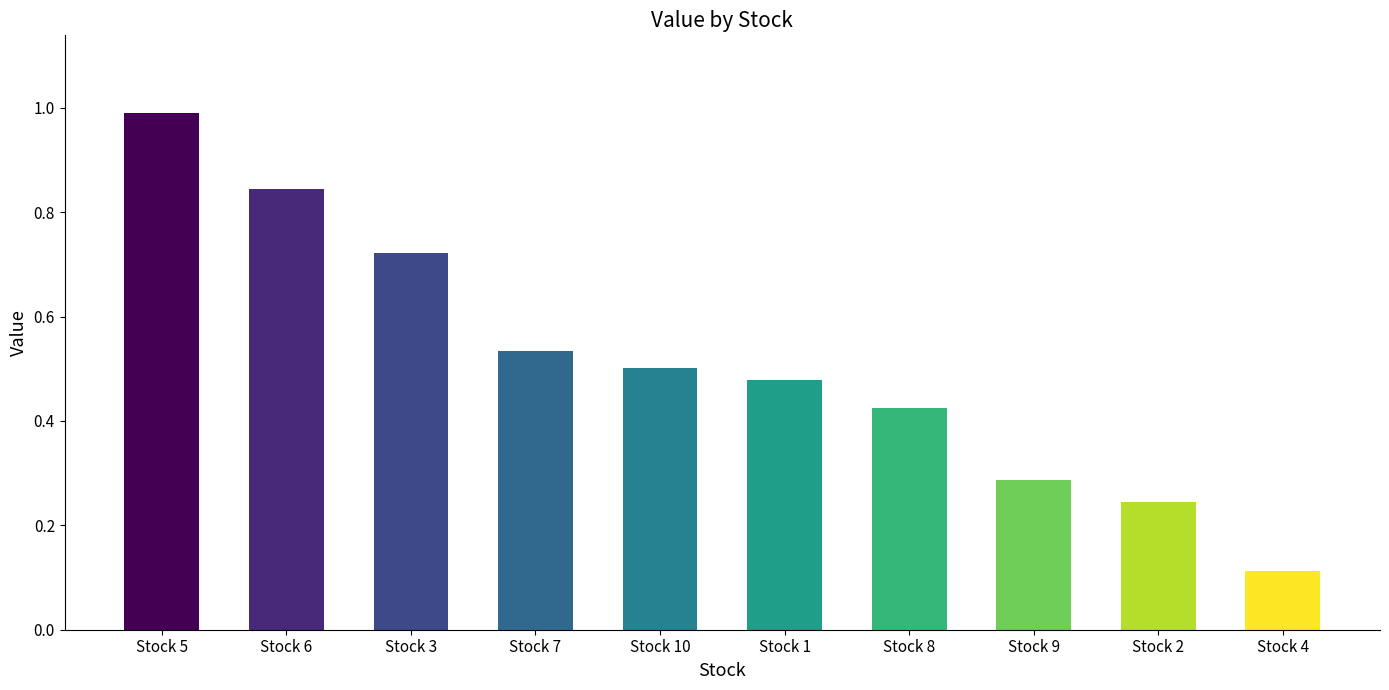

Is it true that the value at Stock 1 is 0.7?

False